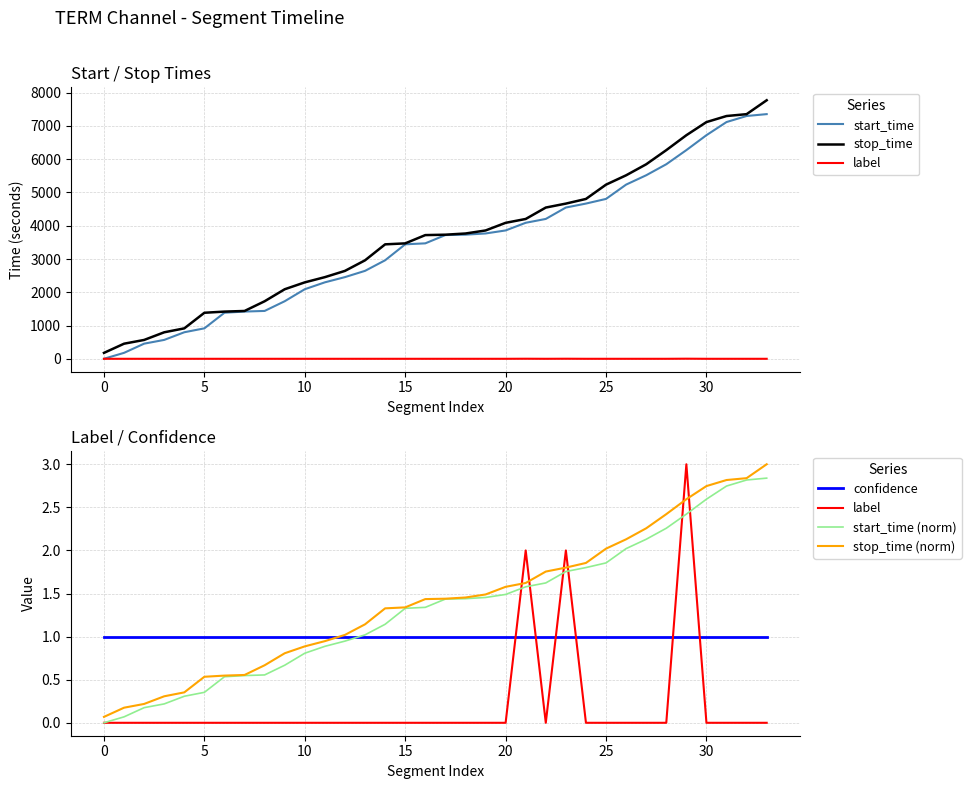

At which category is the sum across all series the highest?

33